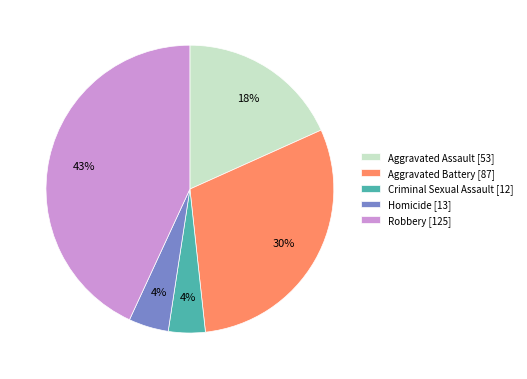

Do Robbery [125] and Aggravated Battery [87] together represent more than half of the pie?

Yes